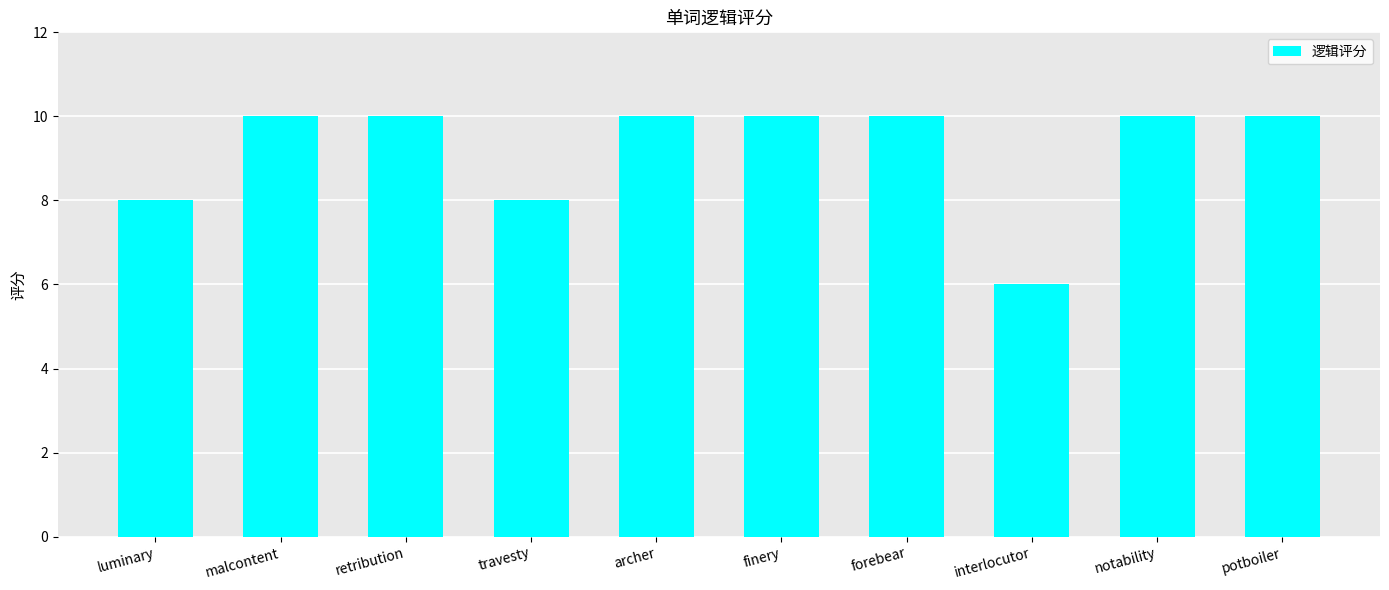

How many values are between 8 and 10?

9